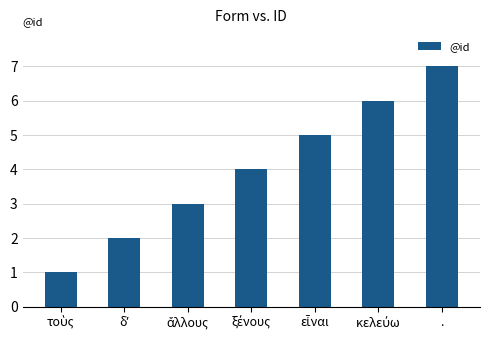

The chart shows a value of 7 at .. True or false?

True